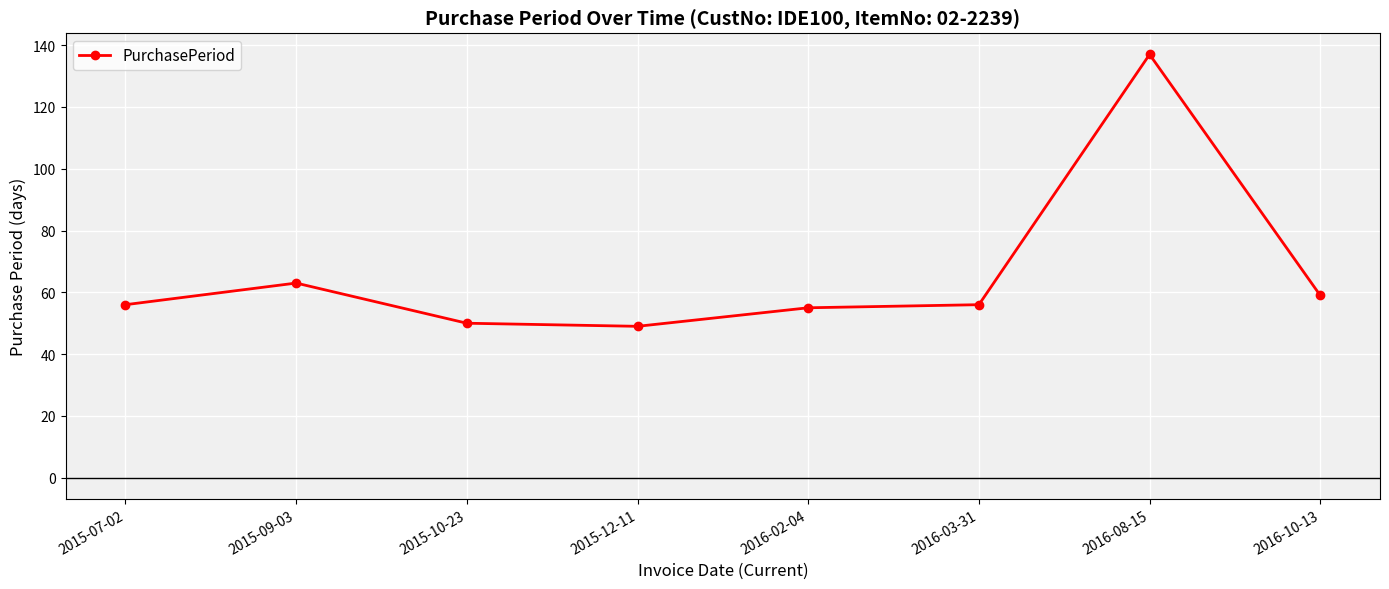

What is the maximum value shown in the chart?

137